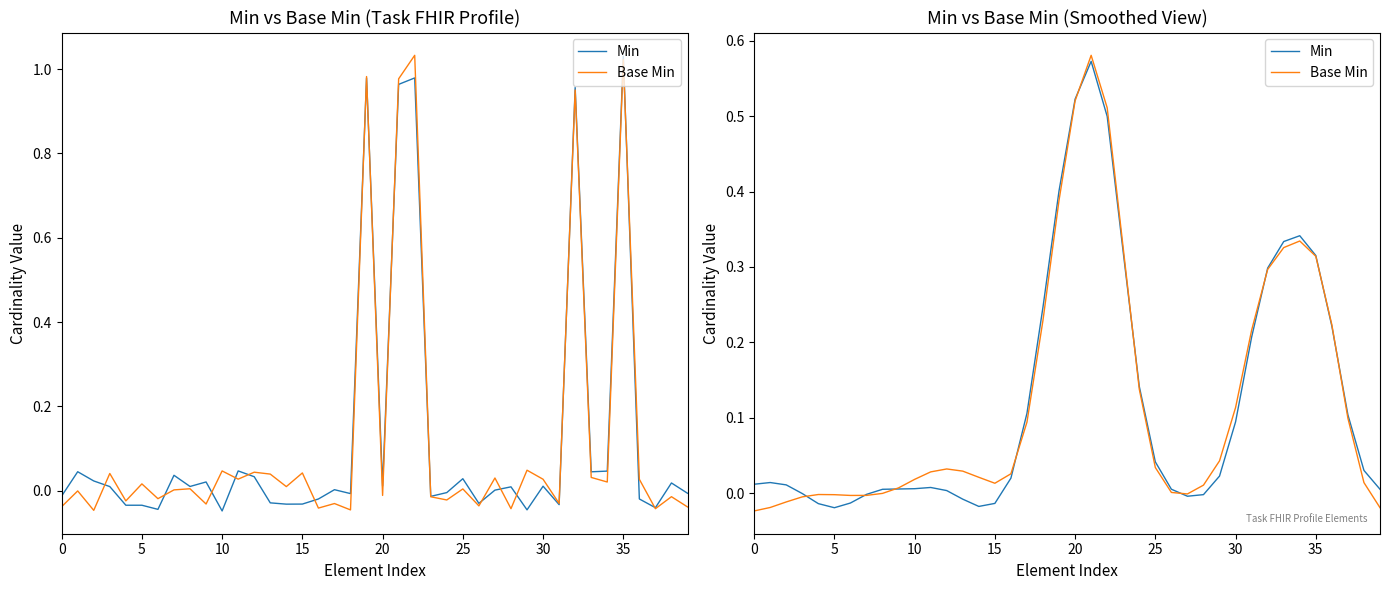

The value of Min at 30 is 0.1. True or false?

True